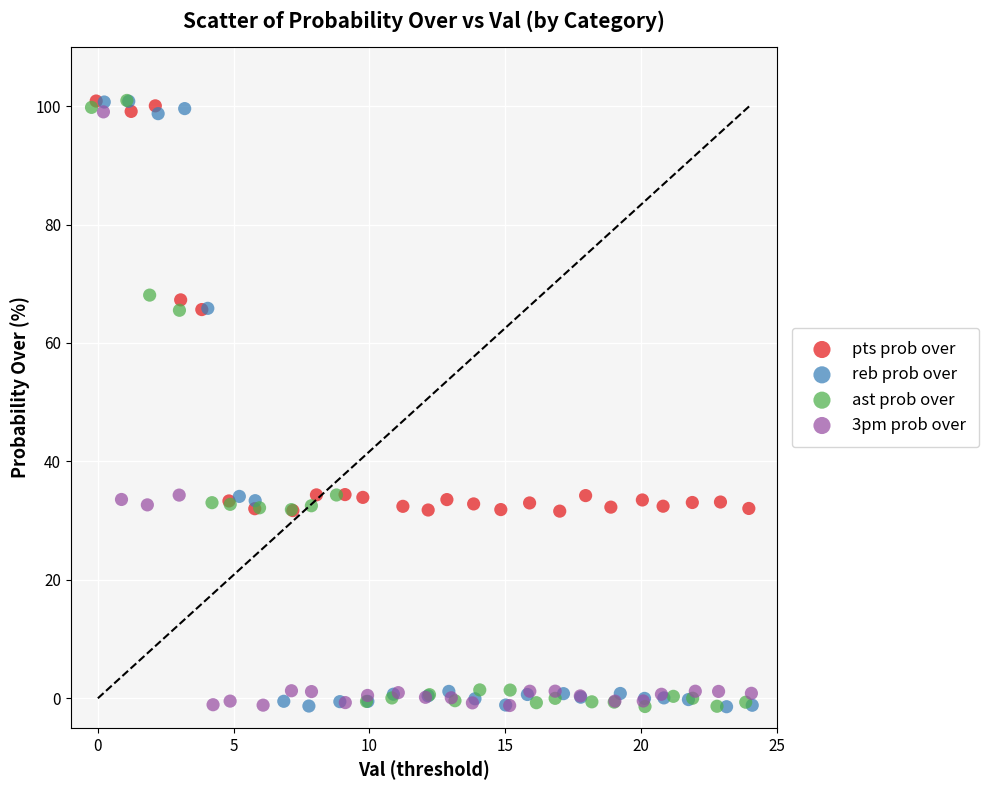

What are all the series names shown in the legend?

pts prob over, reb prob over, ast prob over, 3pm prob over